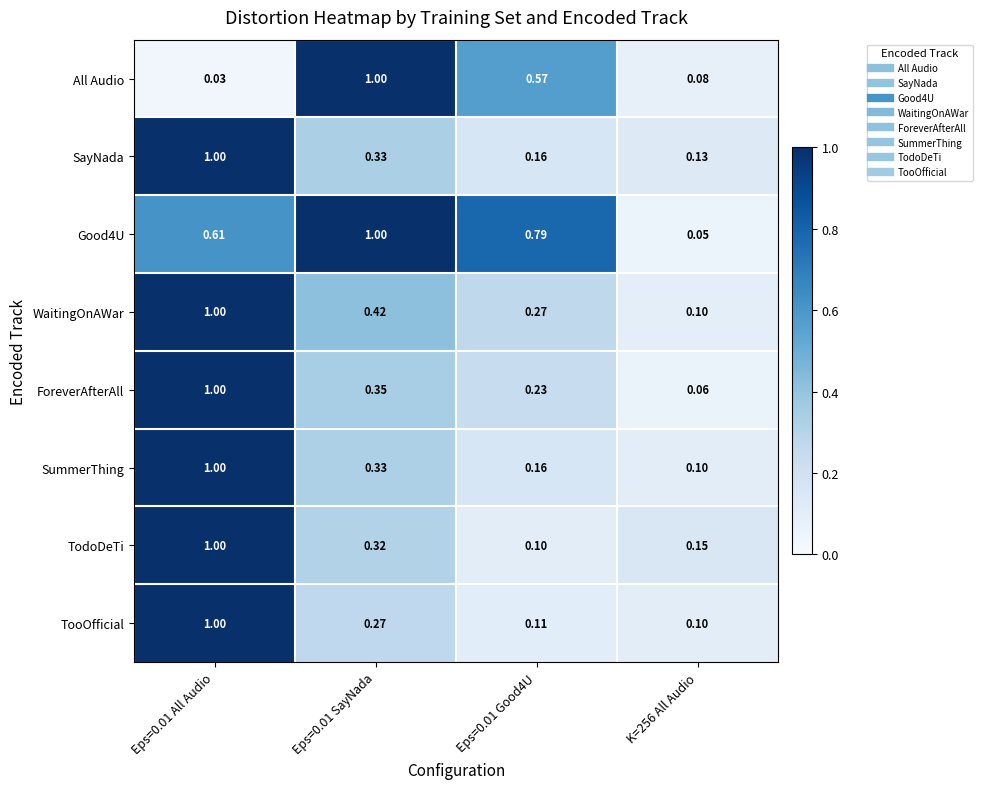

Which series has the widest spread of values?

All Audio